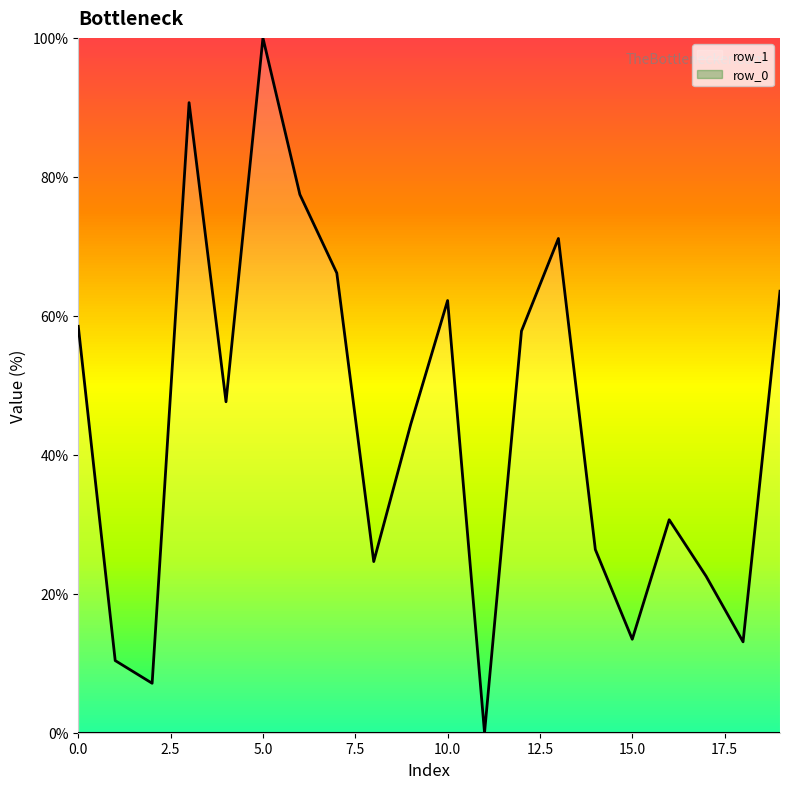

What is the greatest value displayed?

100.0